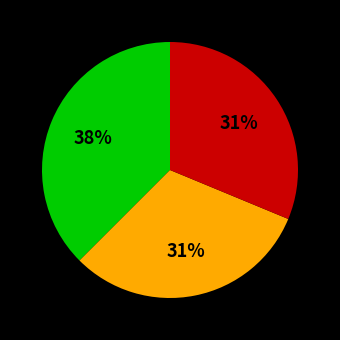

Is there a majority slice in this chart?

No